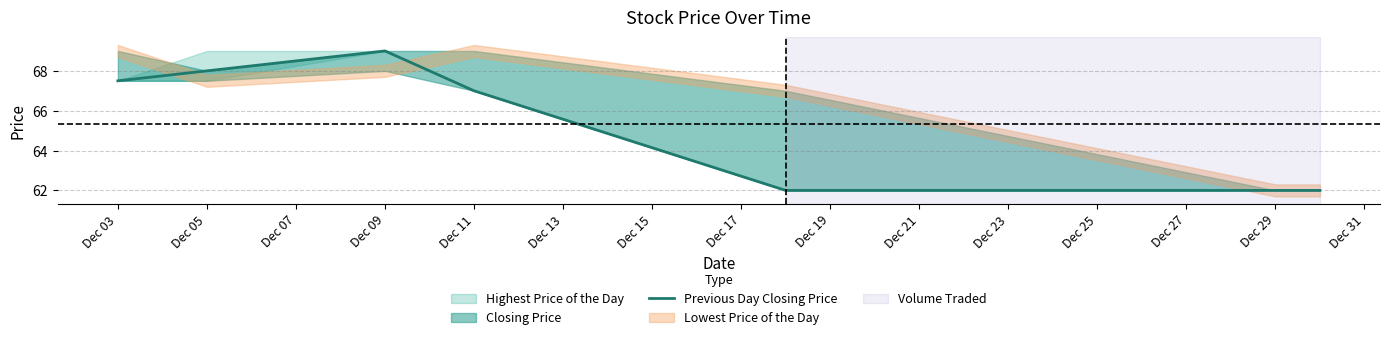

What is the sum of all values?

457.5